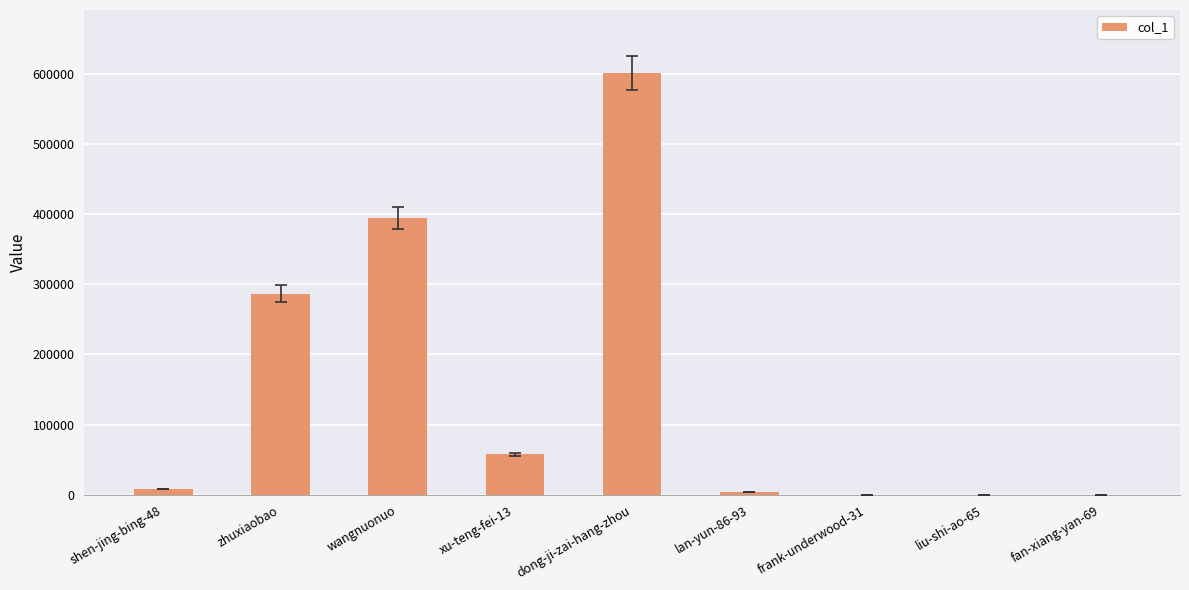

What value does the data have at zhuxiaobao?

286810